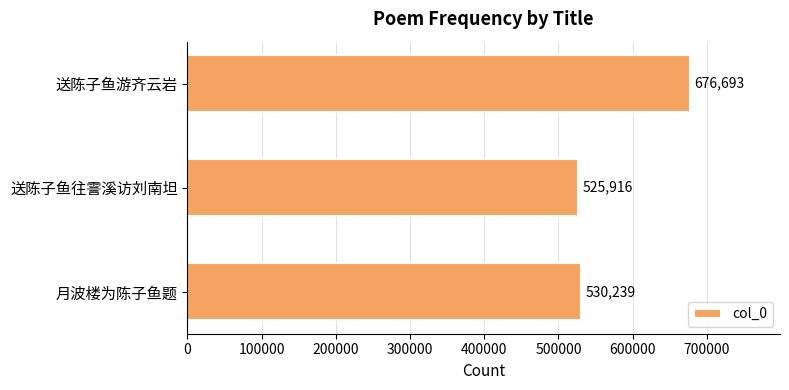

Approximately how many times larger is the value at 送陈子鱼往霅溪访刘南坦 compared to 月波楼为陈子鱼题?

1.0